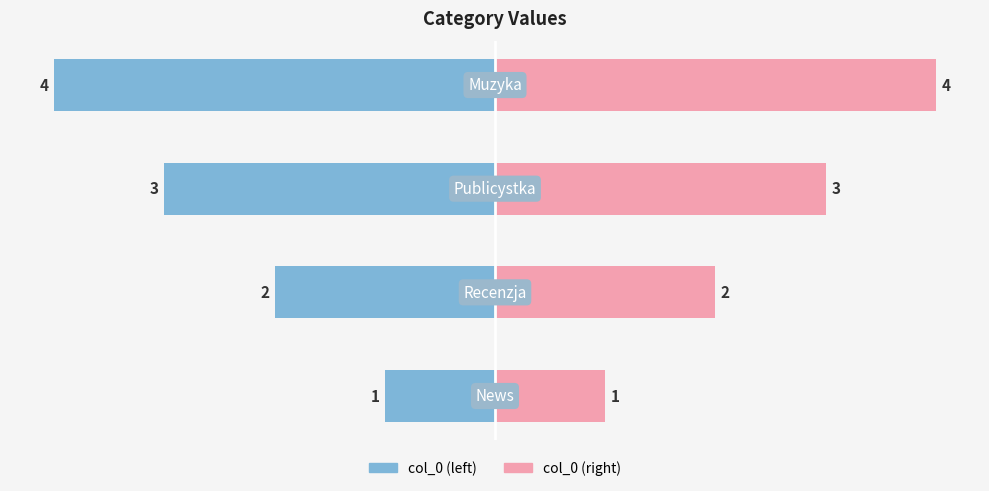

Between 0 and 3, which series saw the biggest shift?

col_0 (left)